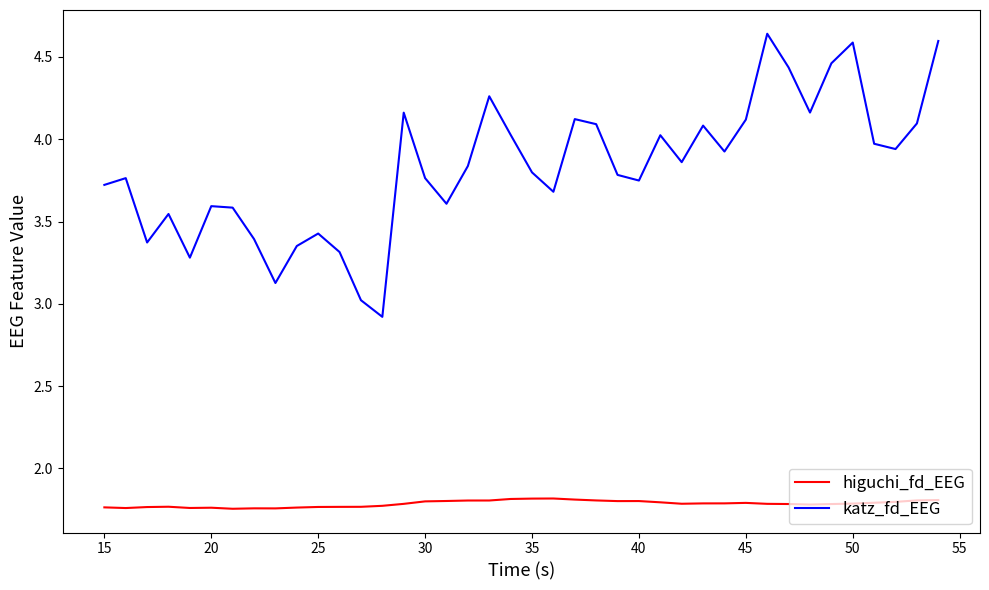

Does the chart have visible grid lines?

No